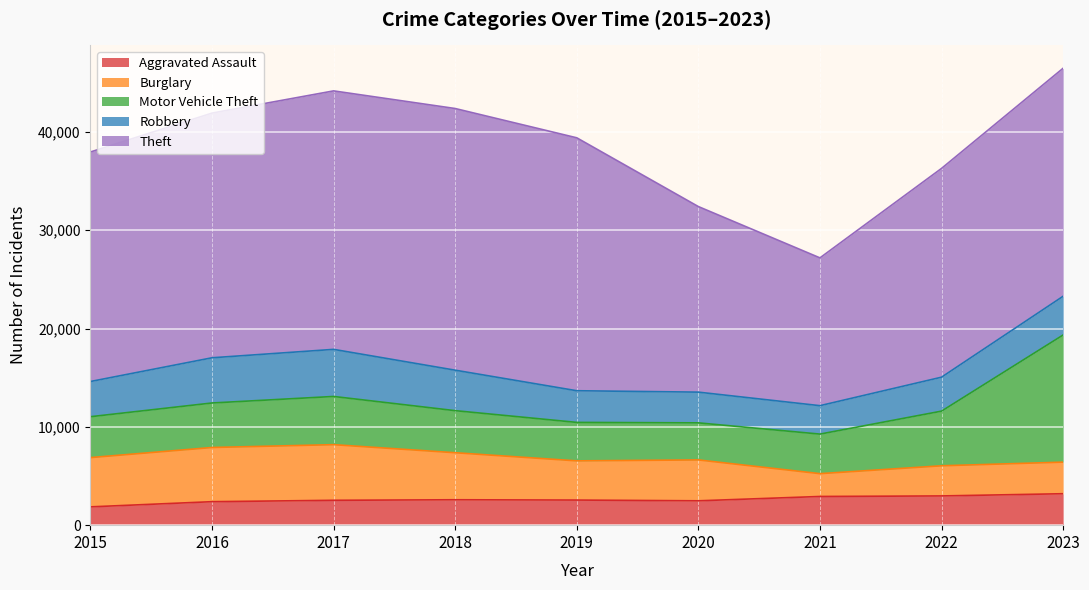

Does the chart display data point markers on the line(s)?

No